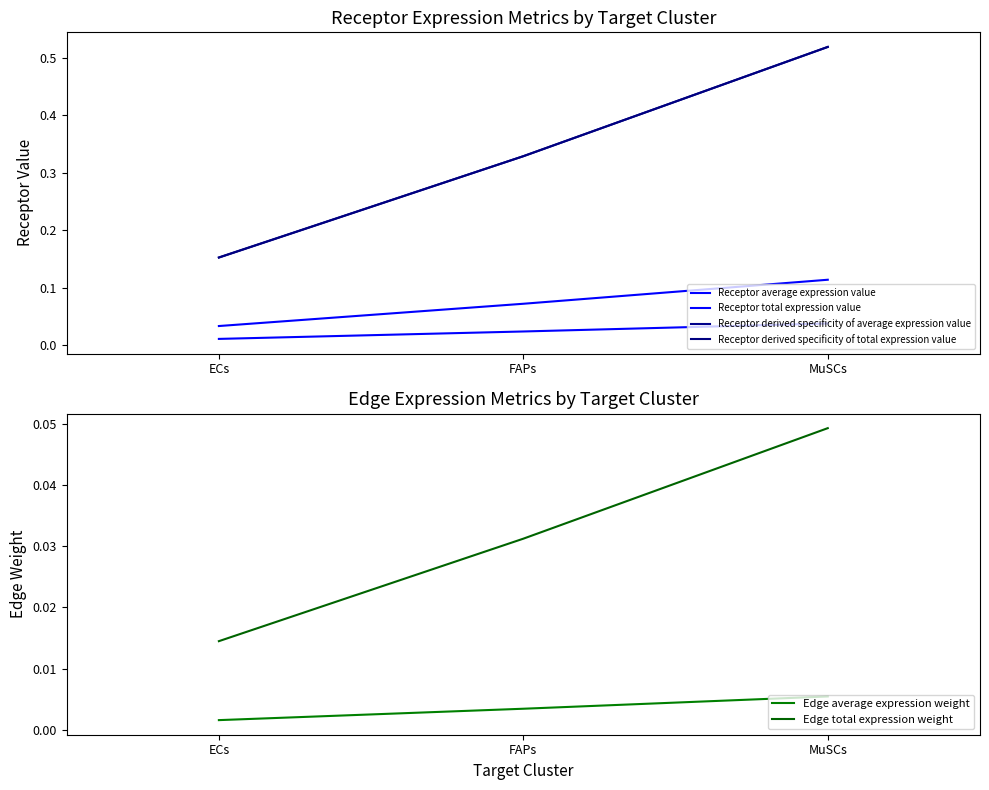

Which series changed the most between FAPs and MuSCs?

Receptor derived specificity of average expression value